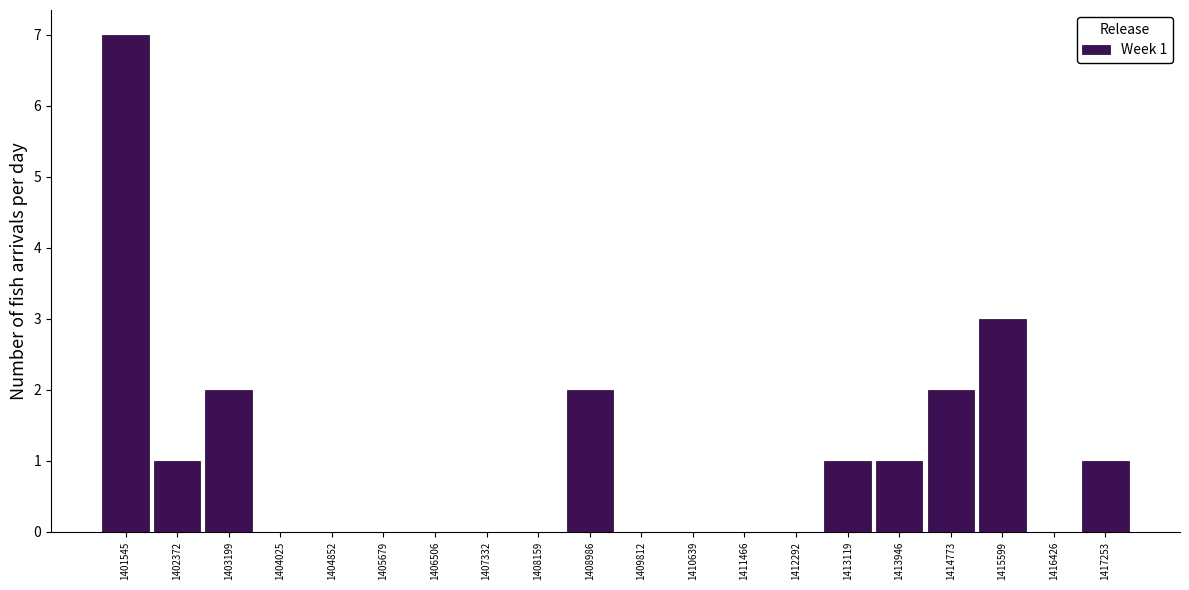

Over which range of the x-axis is the bar tallest?

1401100 to 1402000